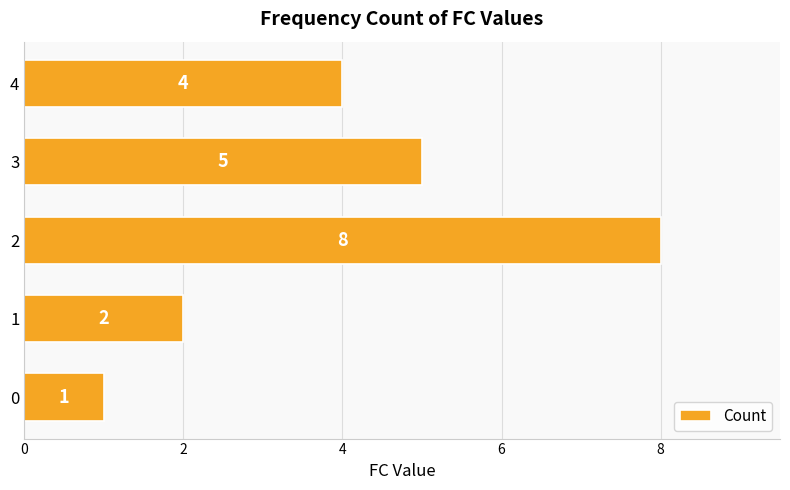

Count the number of data series in this chart.

1